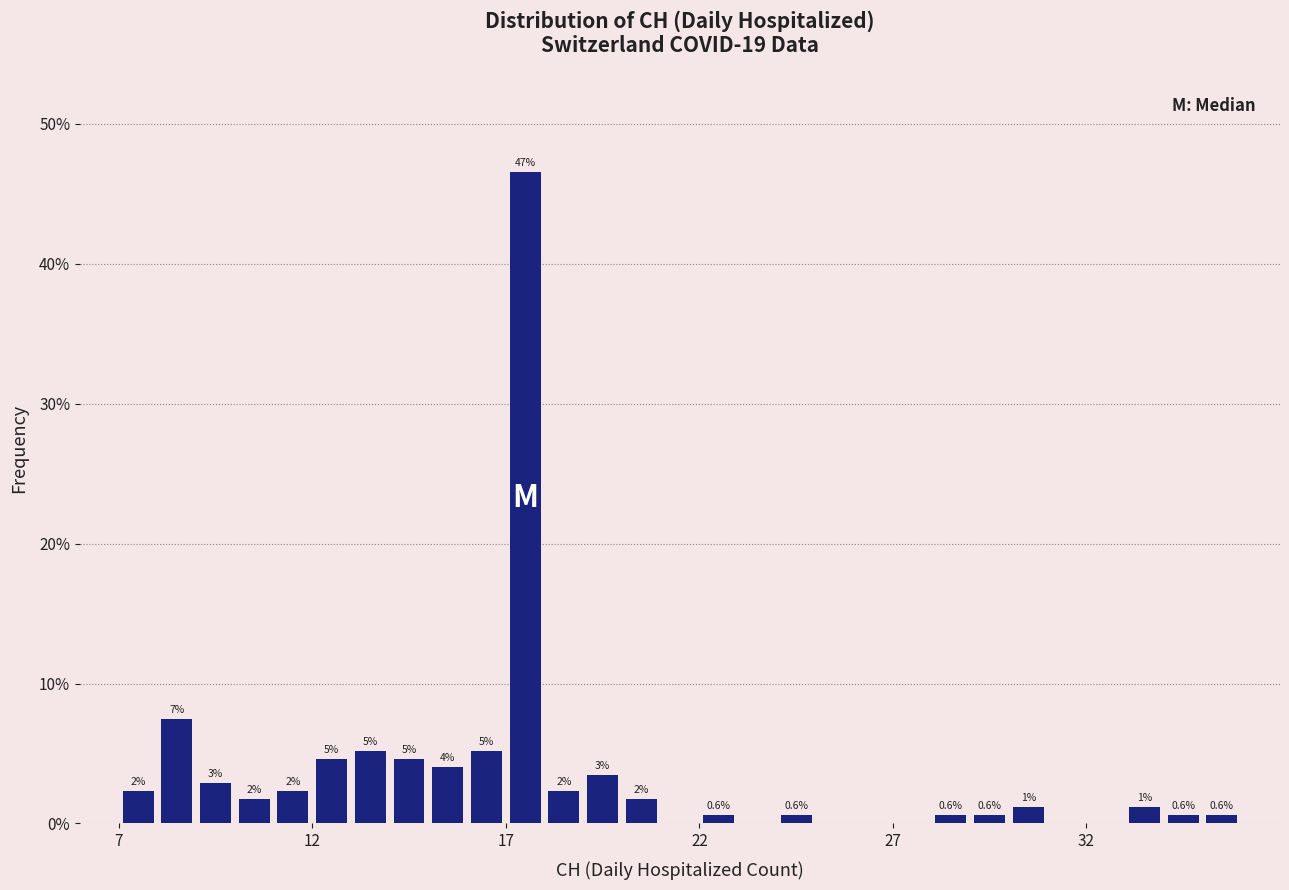

Read against the x-axis, roughly where is the centre of the tallest bar?

17.5